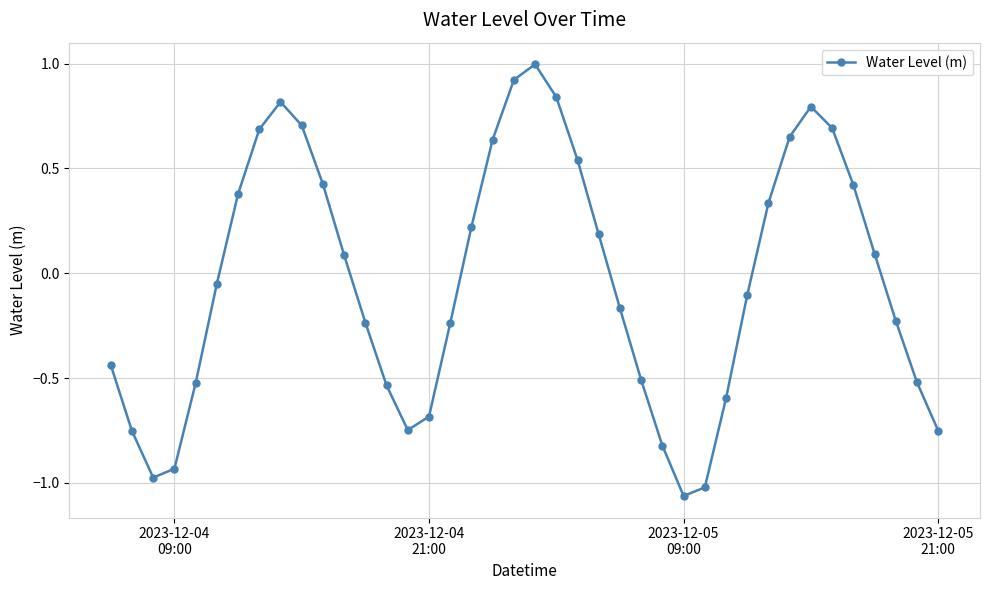

What is the sum of all values?

-1.5